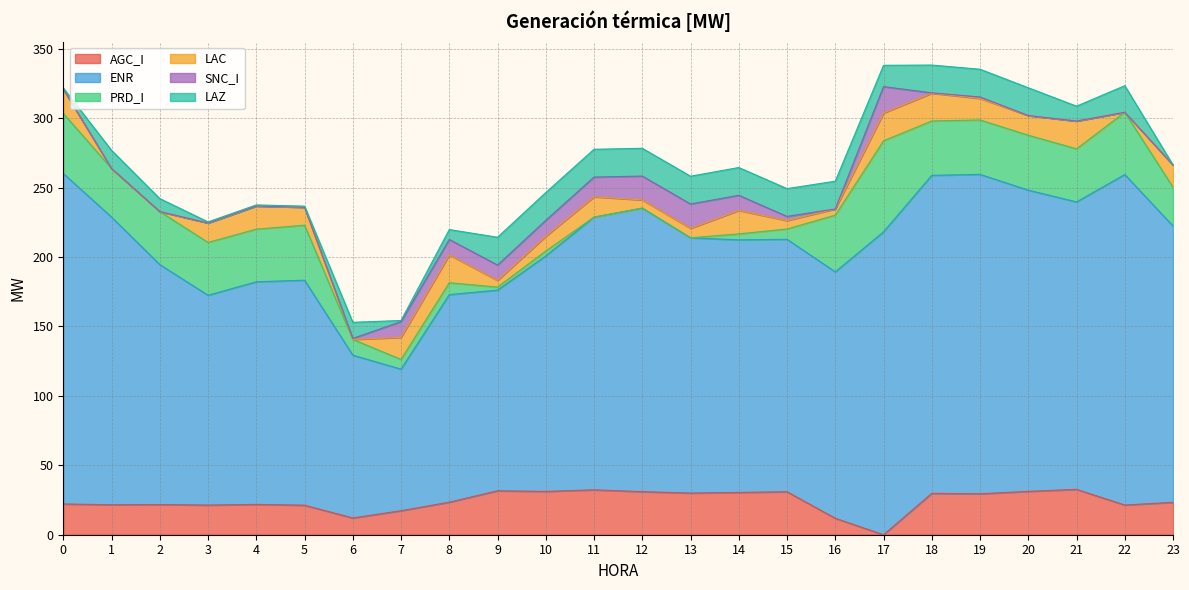

What is the maximum value for SNC_I?

19.0